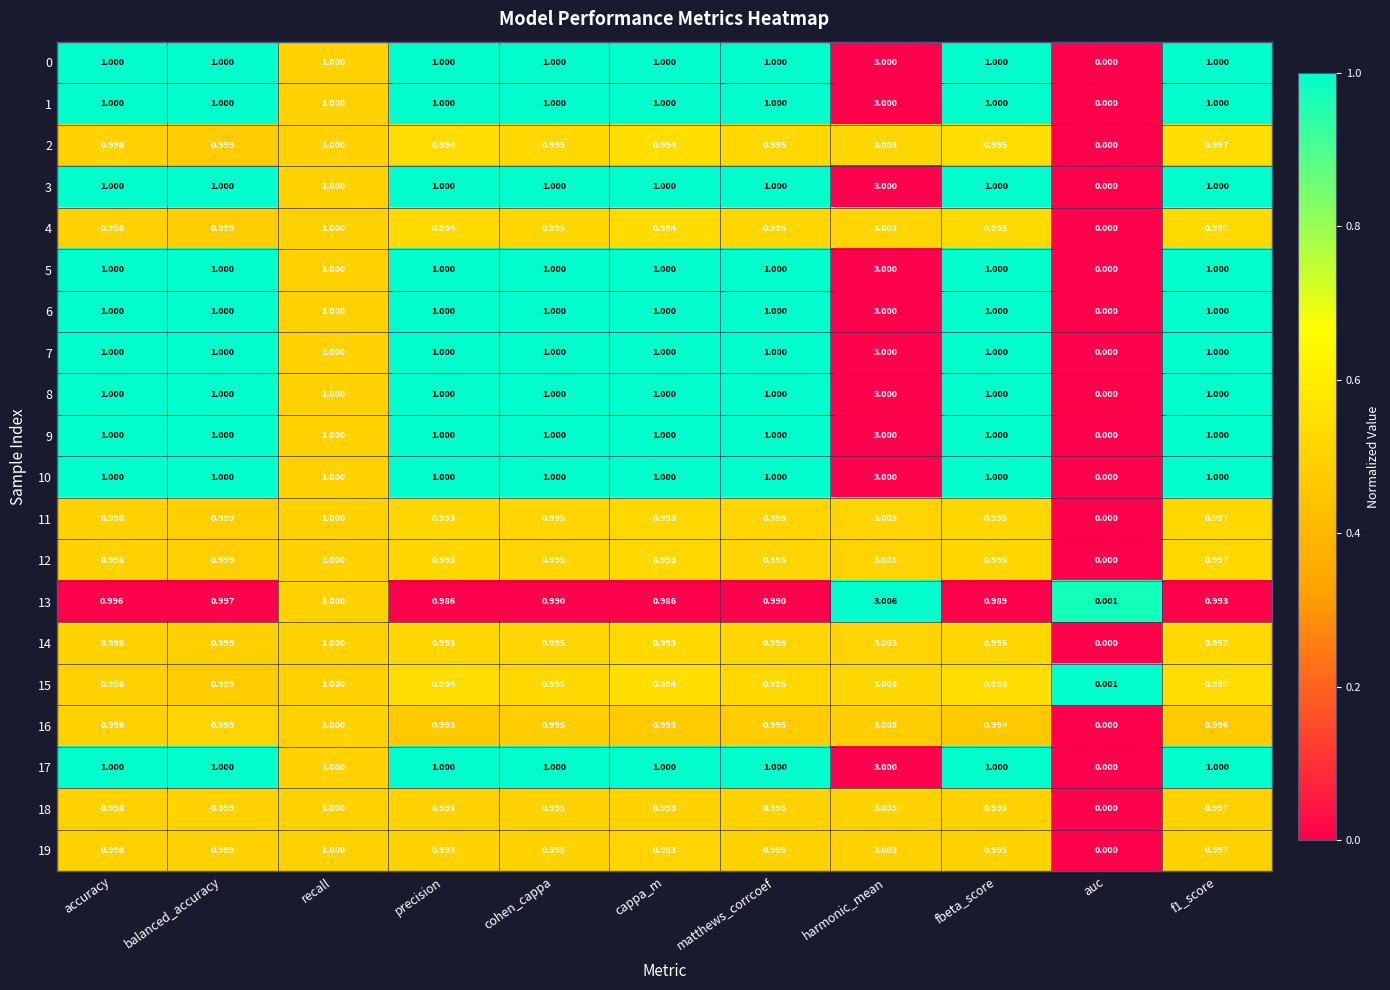

Where is 15 nearest to the value 1?

recall